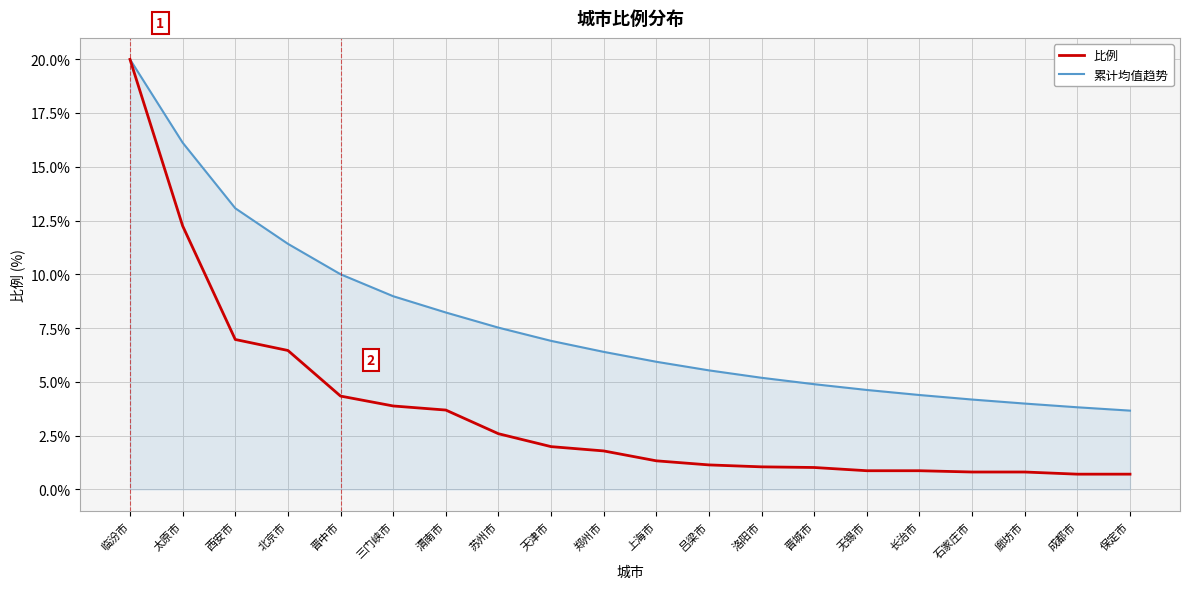

What is the smallest value displayed?

0.7